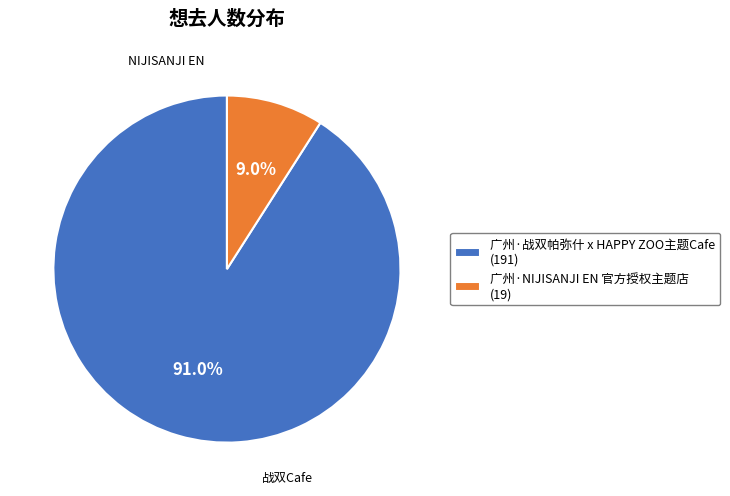

Combined, do 广州·战双帕弥什 x HAPPY ZOO主题Cafe and 广州·NIJISANJI EN 官方授权主题店 account for over 50%?

Yes